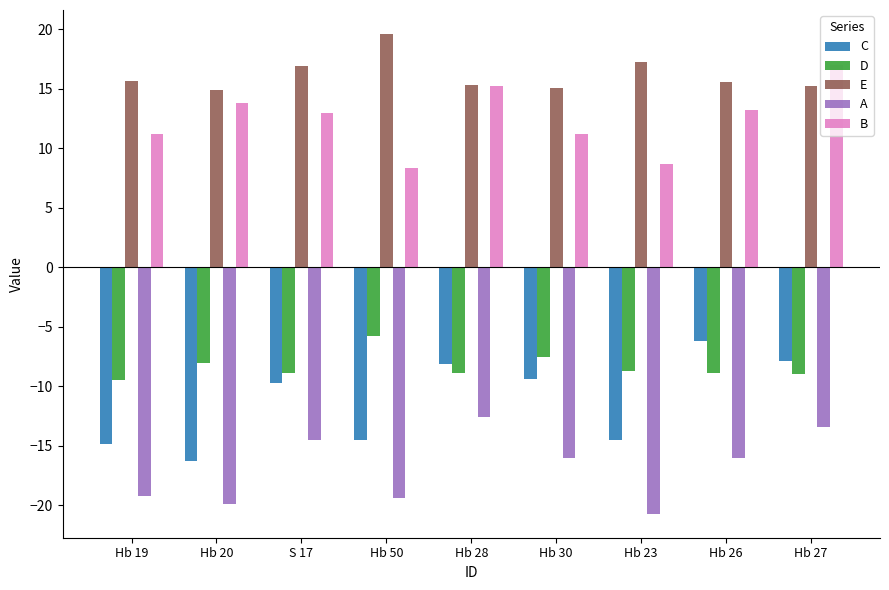

What is the greatest value displayed?

19.6